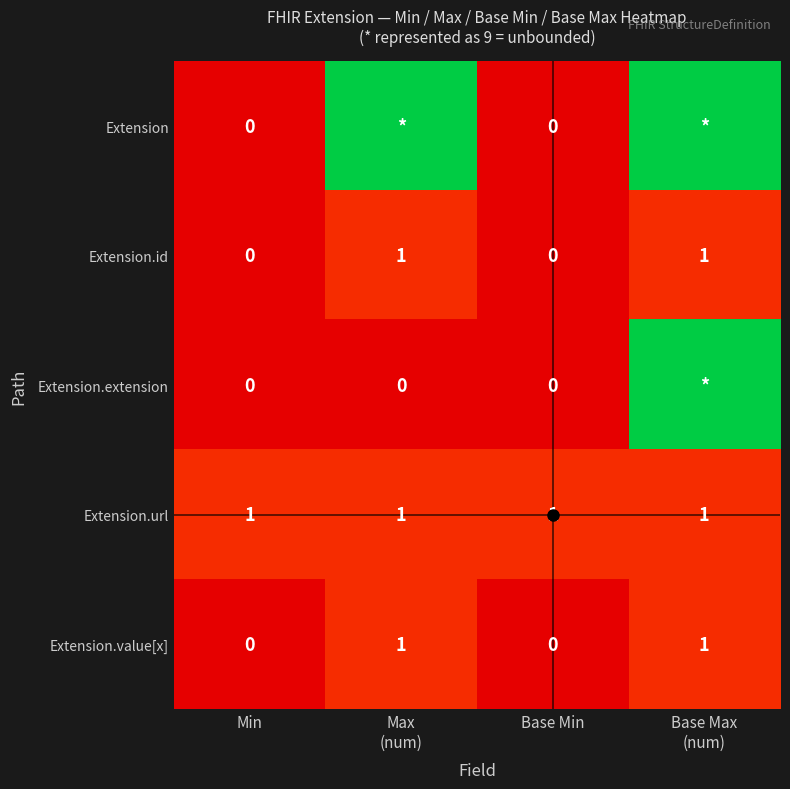

At which category is the sum across all series the highest?

Base Max
(num)